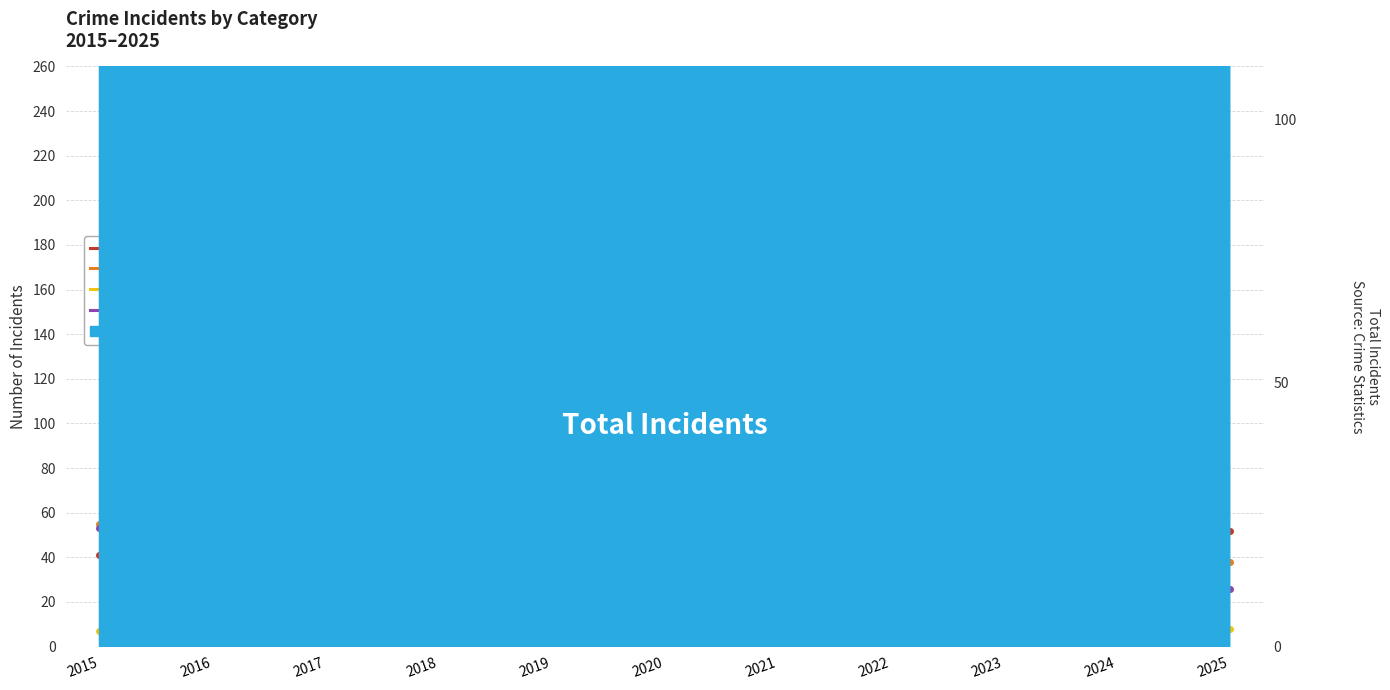

Which category has the highest value in the Criminal Sexual Assault series?

2017